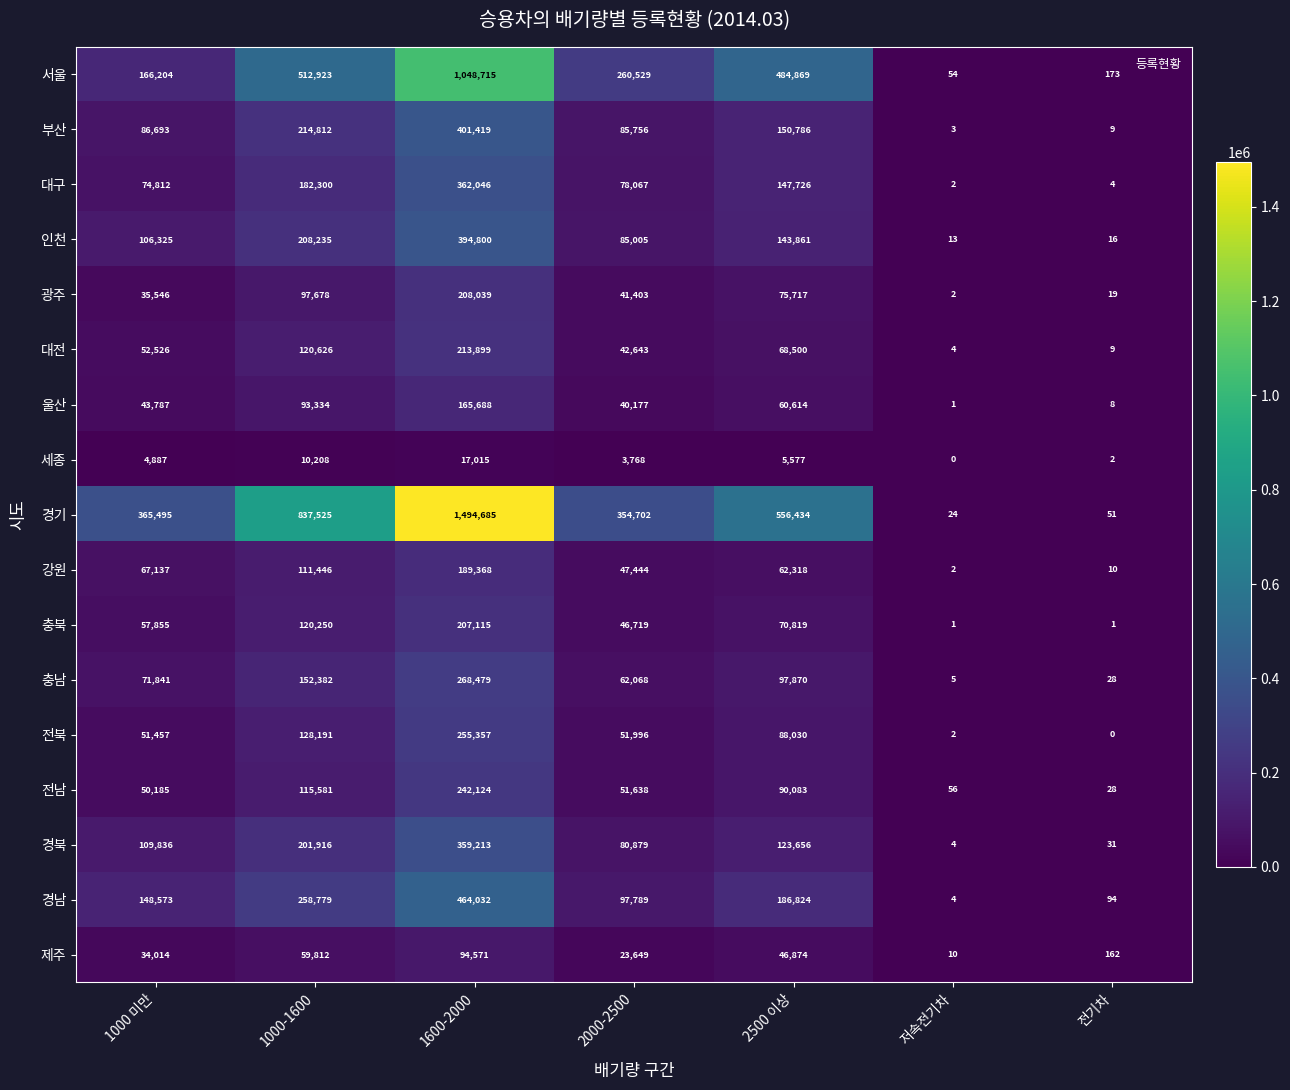

What is the difference between the highest and lowest values at 전기차?

173